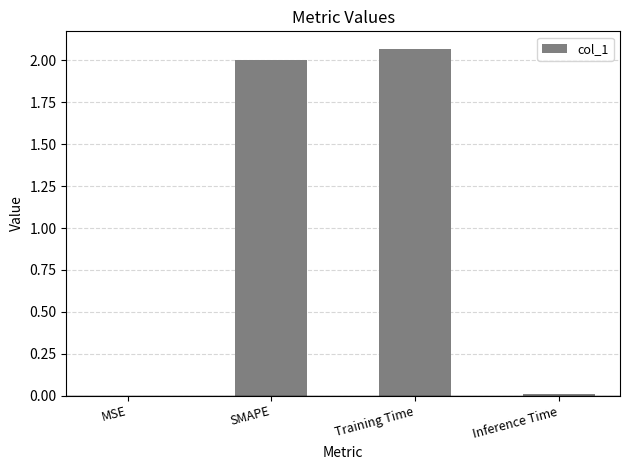

Which category has the highest value across all series?

Training Time